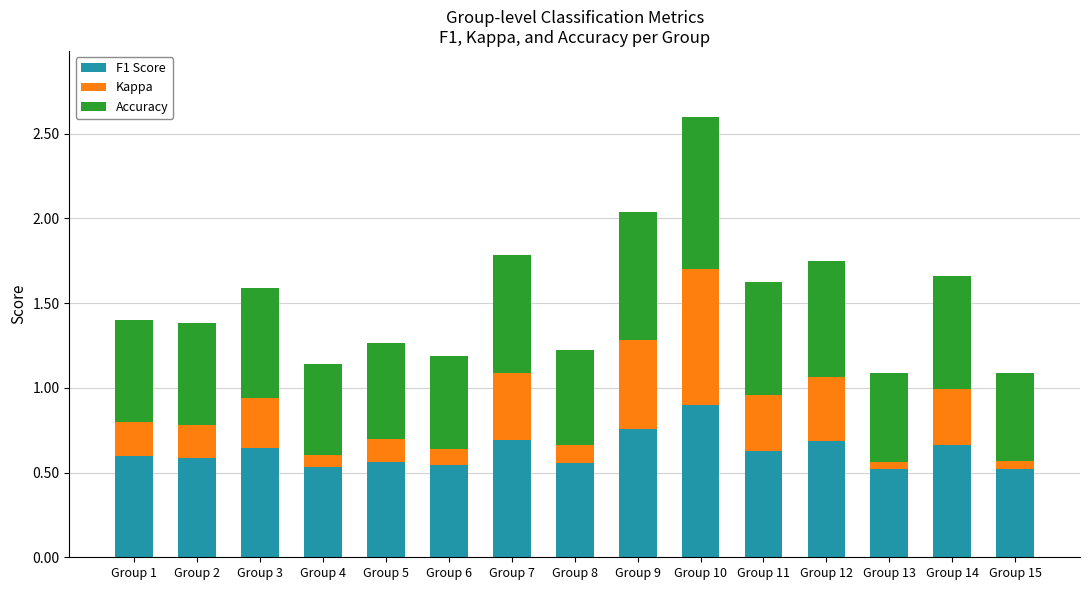

At which category is the sum across all series the highest?

Group 10